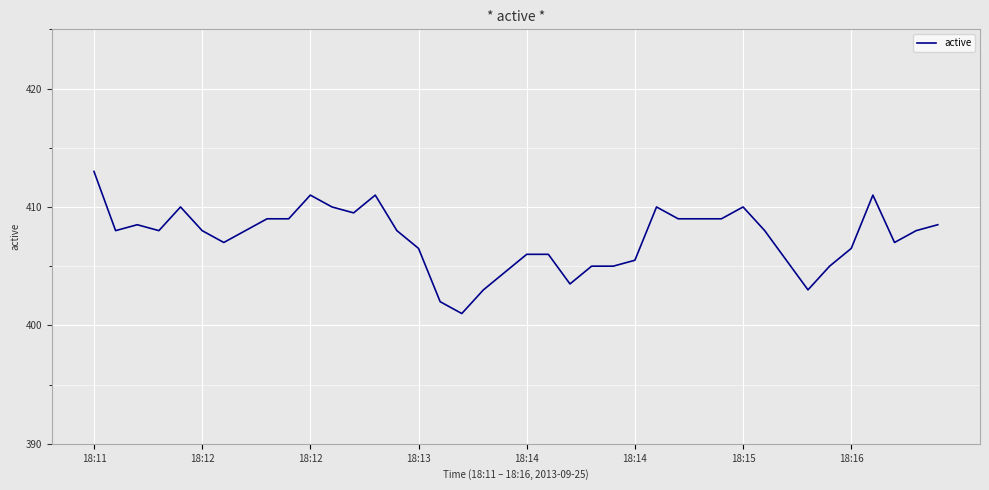

What is the maximum value shown in the chart?

413.0